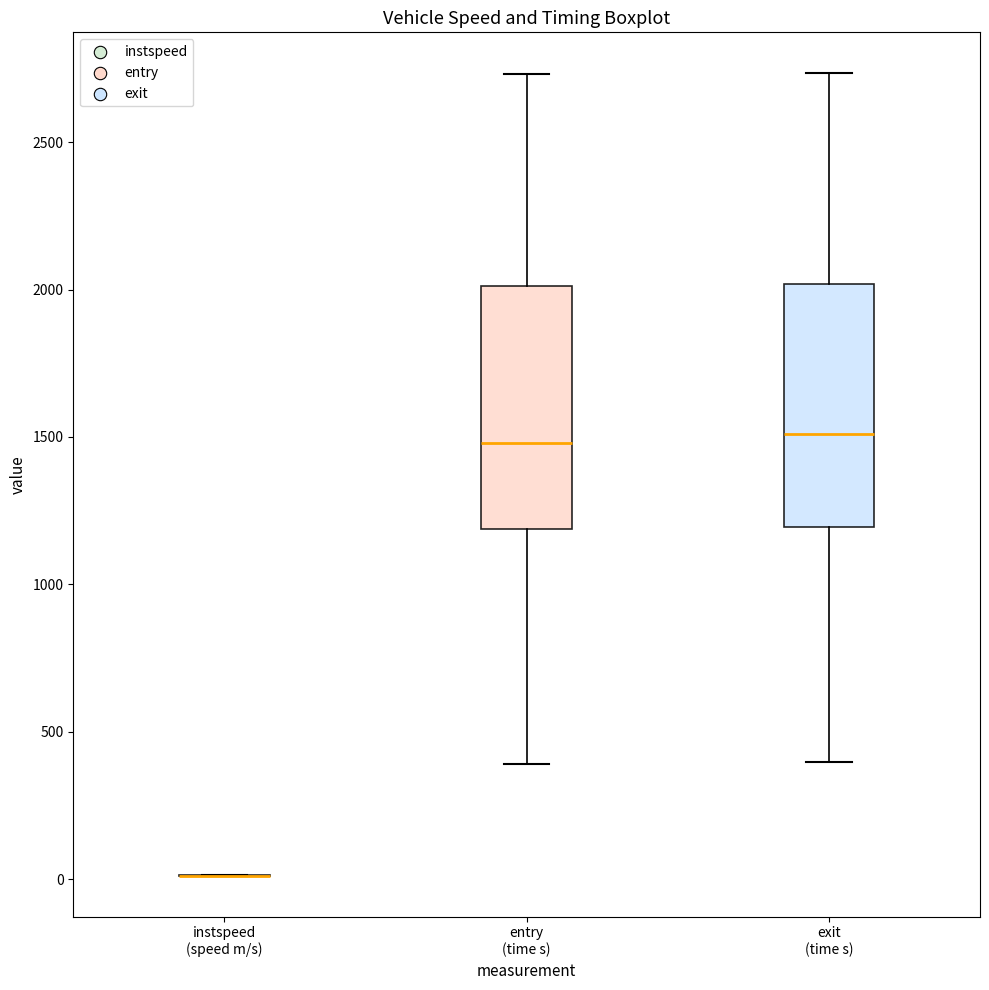

Where is the upper edge of the box for exit (time s) on the y-axis? The values are not printed on the chart, so give them approximately, as read against the axis.

2000